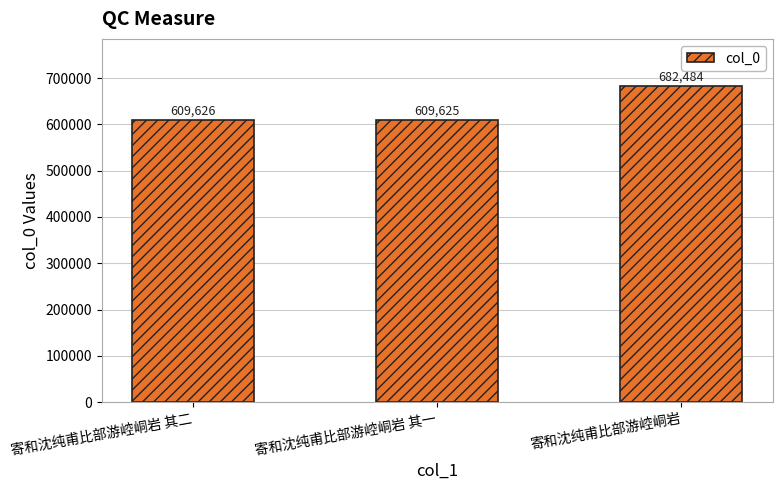

How many distinct data groups are displayed?

1